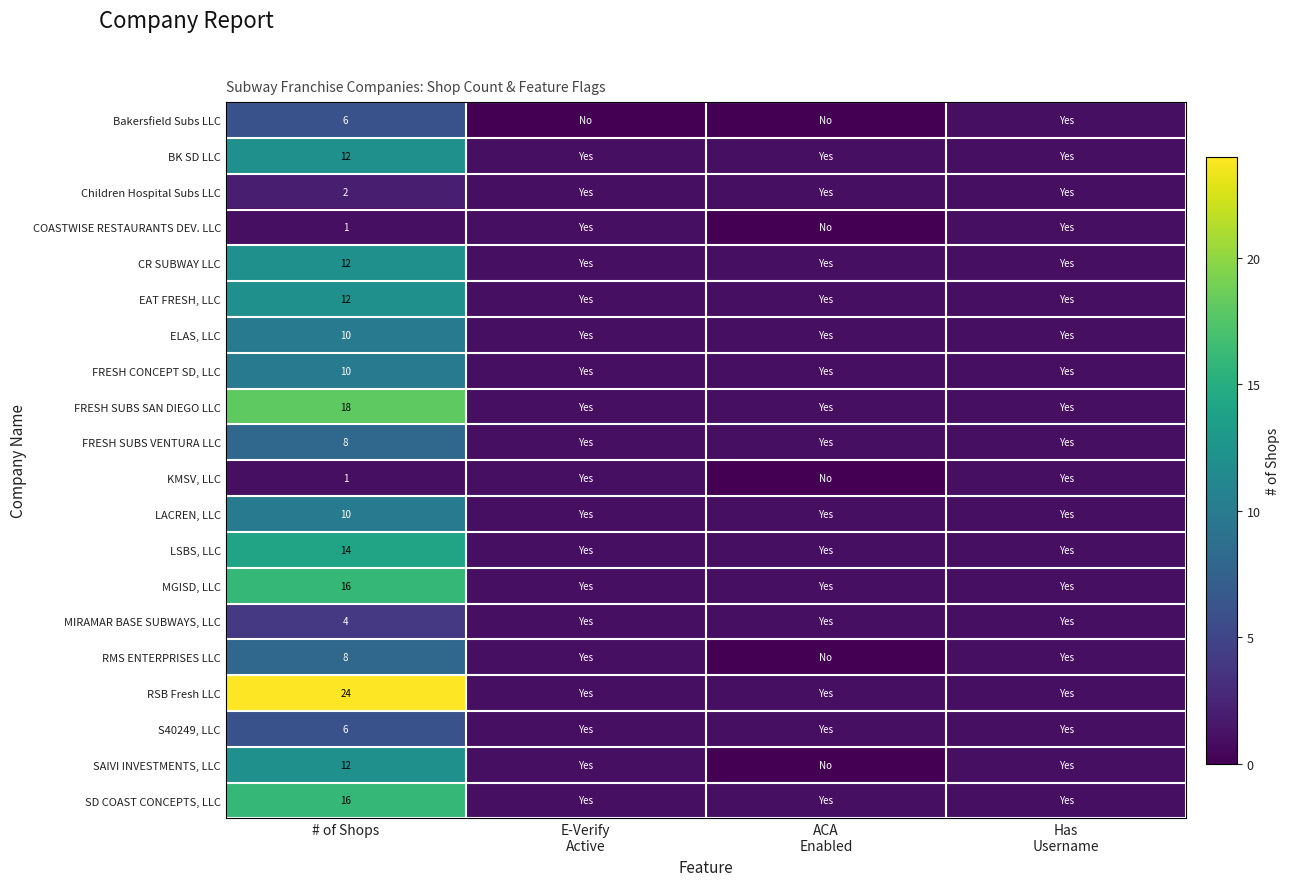

The value of Children Hospital Subs LLC at # of Shops is 2. True or false?

True